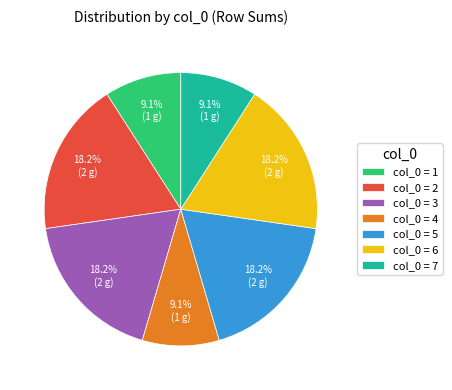

Between col_0 = 6 and col_0 = 1, which is larger?

col_0 = 6